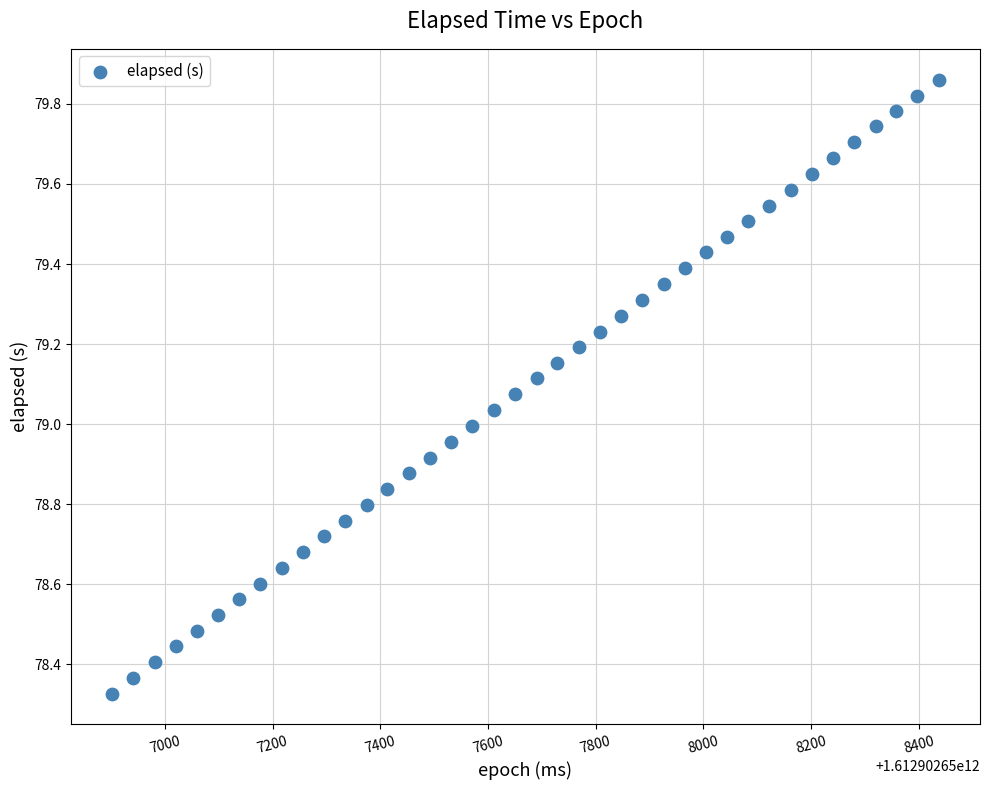

What is the range of X values (max minus min)?

1535.0